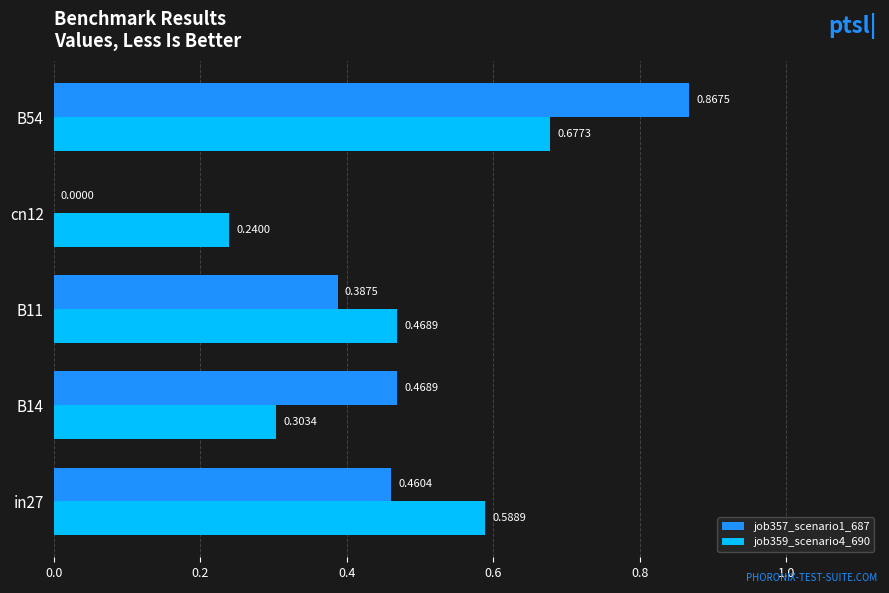

Which series changed the most between in27 and cn12?

job357_scenario1_687